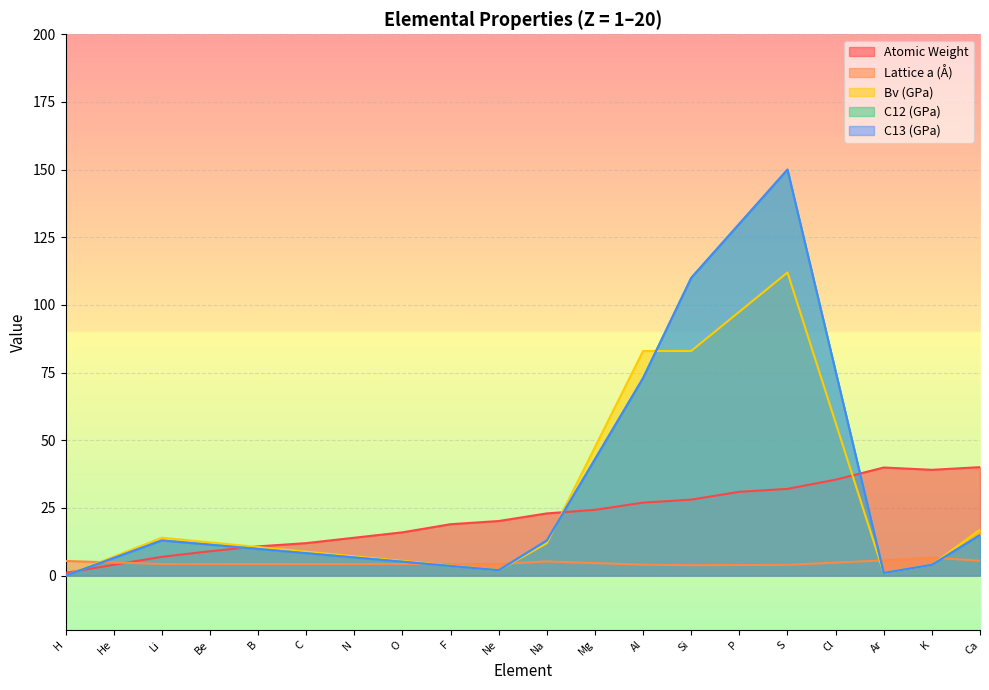

How many interior local peaks (higher than both neighbors) does the data have?

1